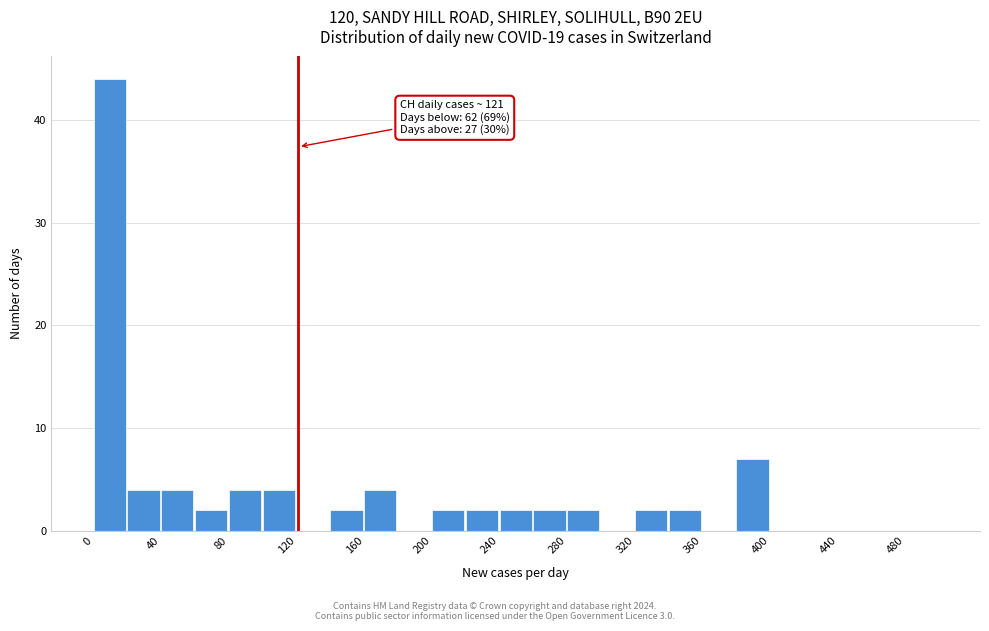

Over which range of the x-axis is the bar tallest?

0 to 20